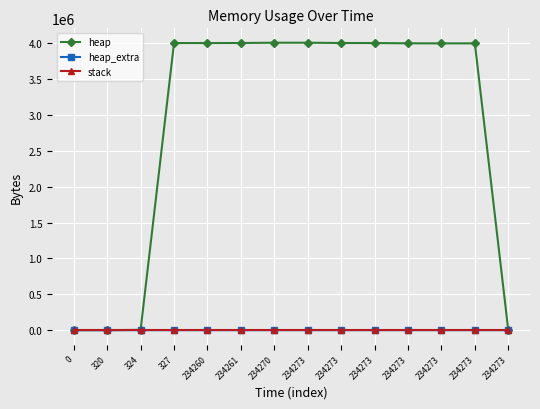

Is the value of heap at 234273 greater than the value of stack at 234273?

Yes